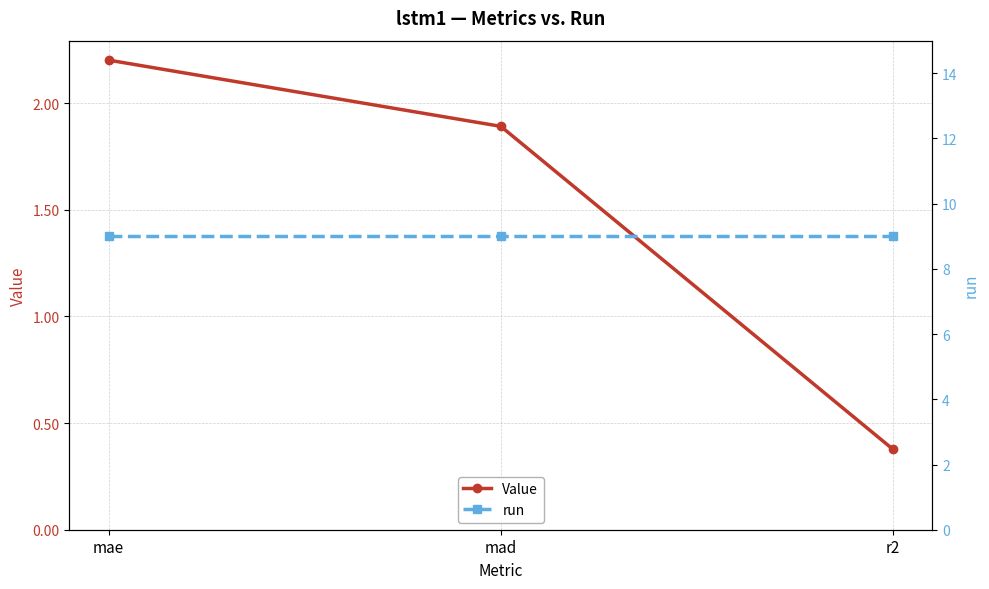

Is the value of Value at r2 greater than the value of run at mad?

No